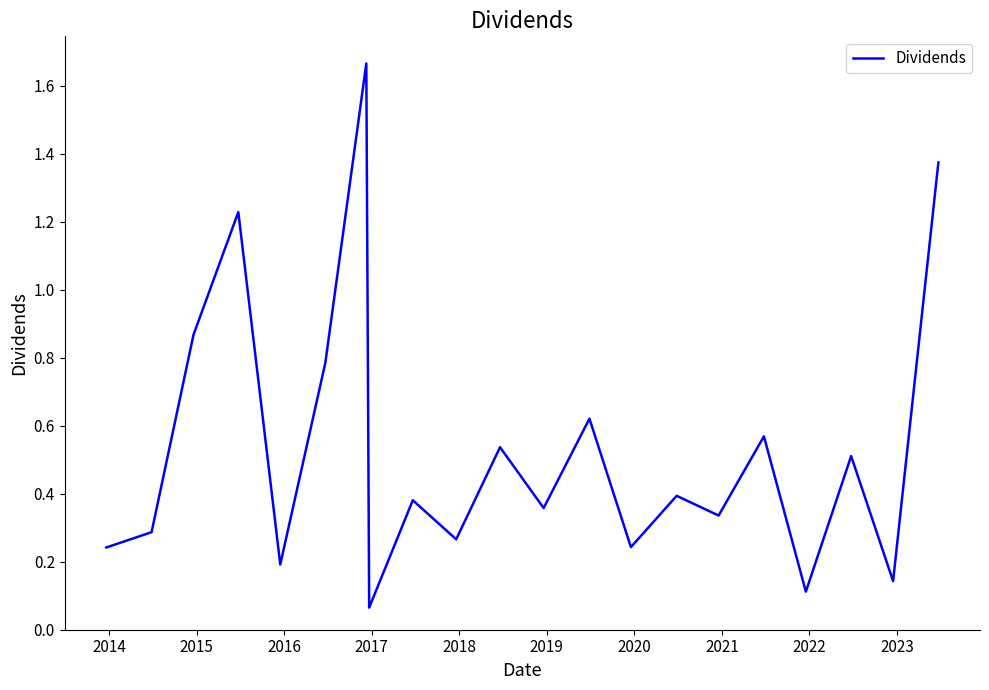

What is the difference between the maximum and minimum values?

1.6